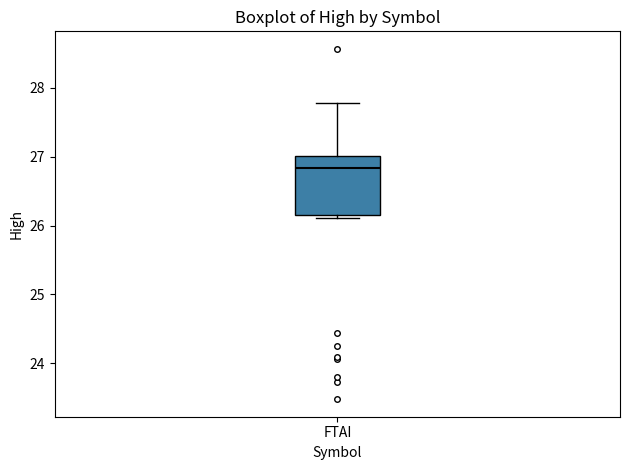

Transcribe this box plot: give where the median line is, the range the box spans, and where the two whiskers end, as read against the y-axis. The values are not printed on the chart, so give them approximately, as read against the axis.

median 26.8, box 26.2 to 27.0, whiskers 26.1 to 27.8